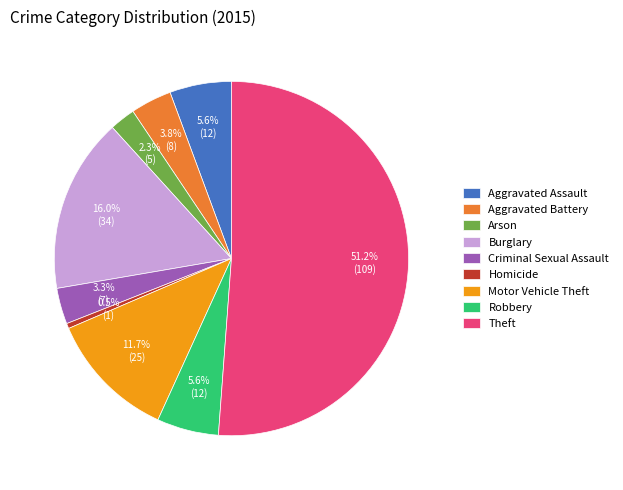

What percentage is the Criminal Sexual Assault slice, to the nearest percent?

3%